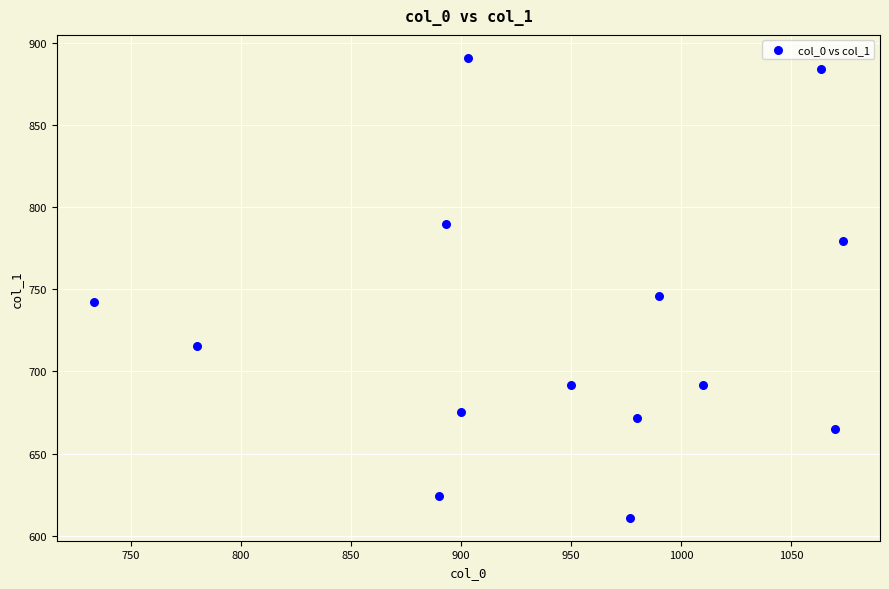

What is the range of X values (max minus min)?

340.0